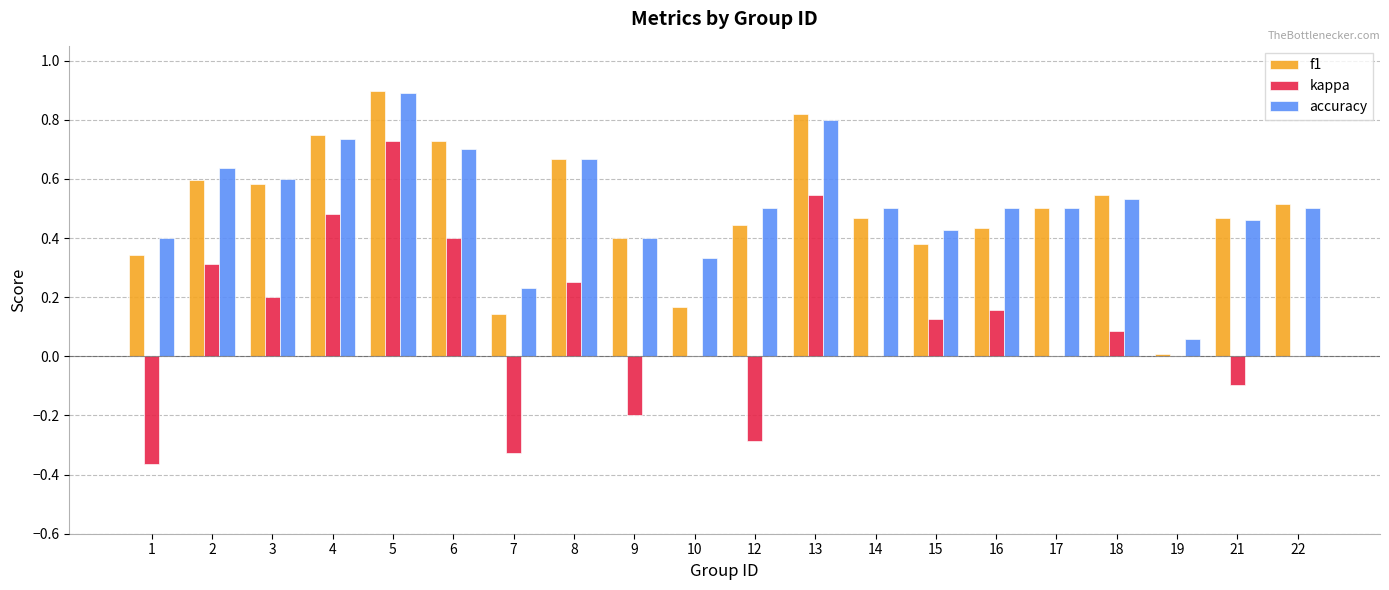

Which series changed the most between 7 and 8?

kappa